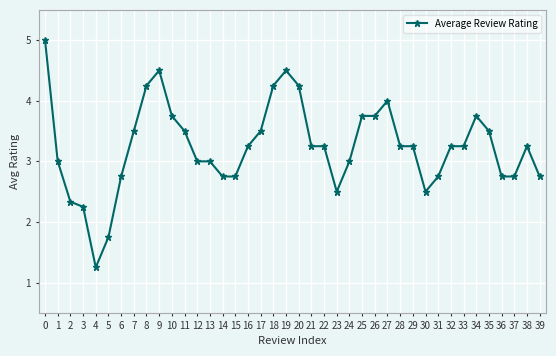

How many lines are shown in the chart?

1